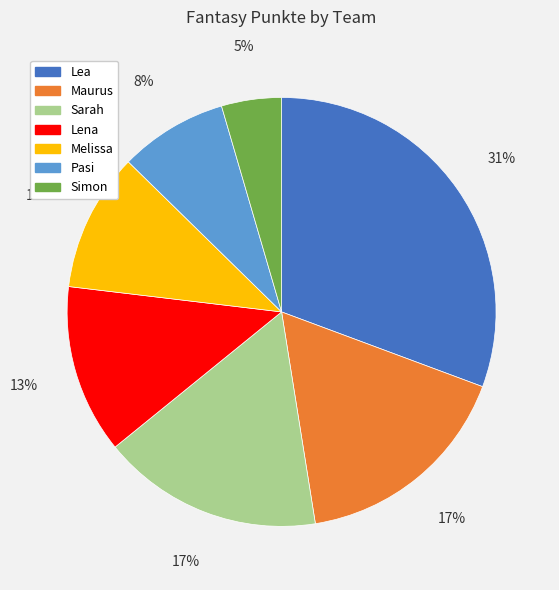

To the nearest percent, what is the difference between the Lea and Simon slice percentages?

26%